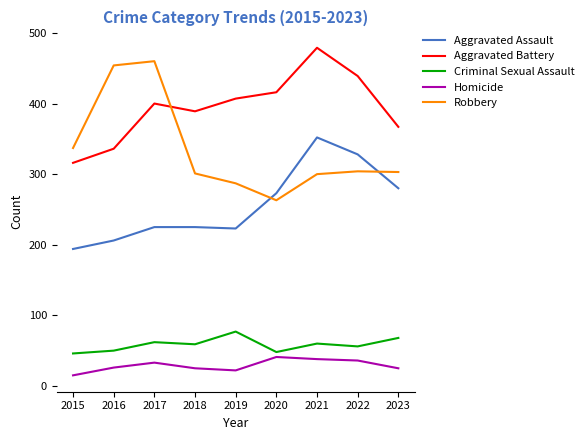

What value does the Homicide series have at 2019, to the nearest 5?

20